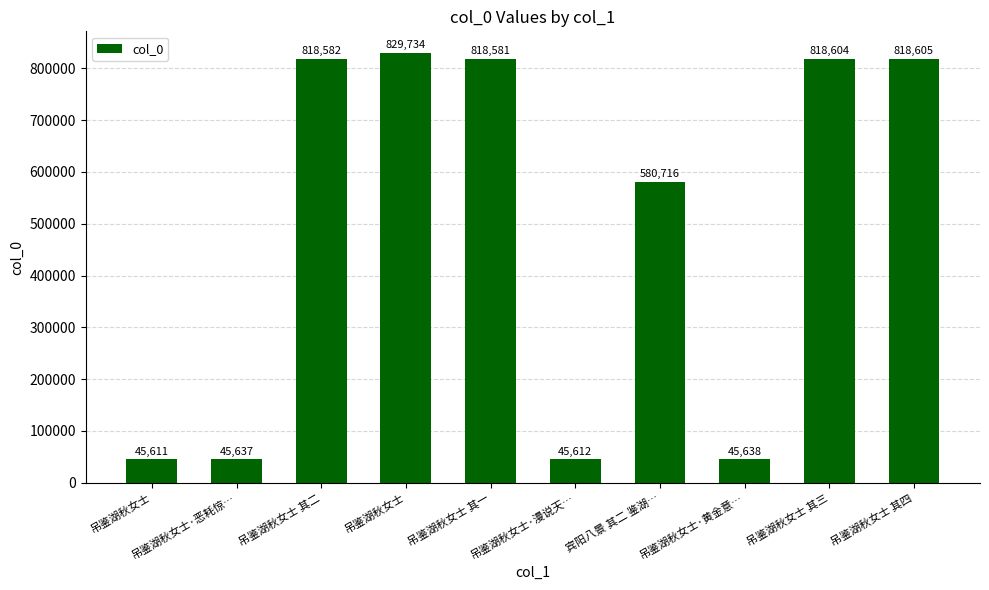

What is the maximum value shown in the chart?

829734